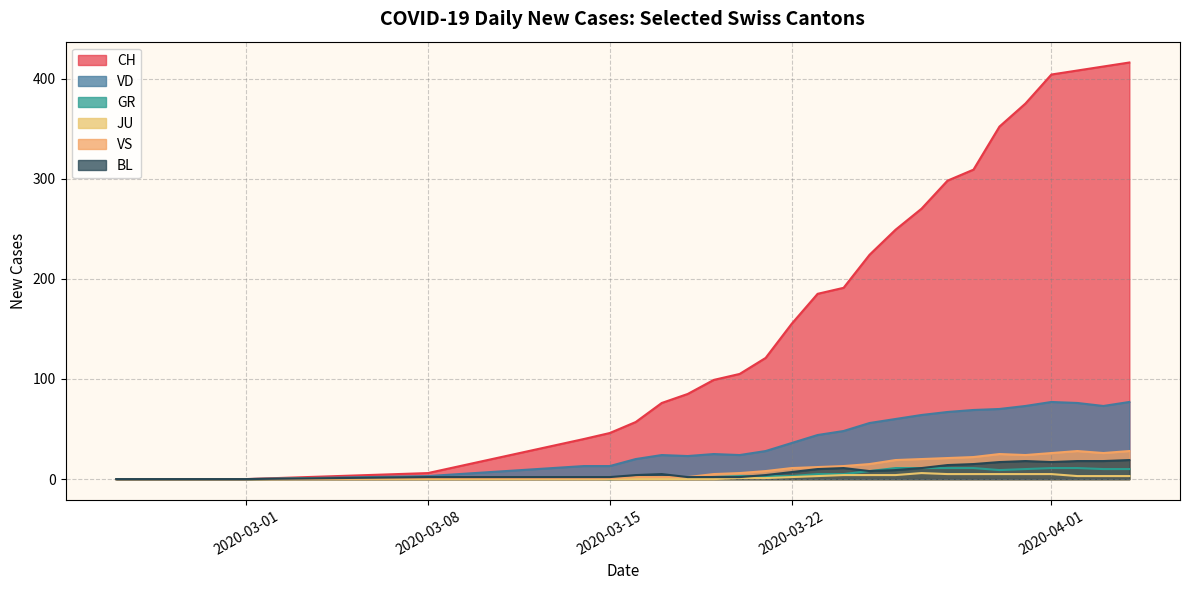

How many data points in CH are less than 70?

9